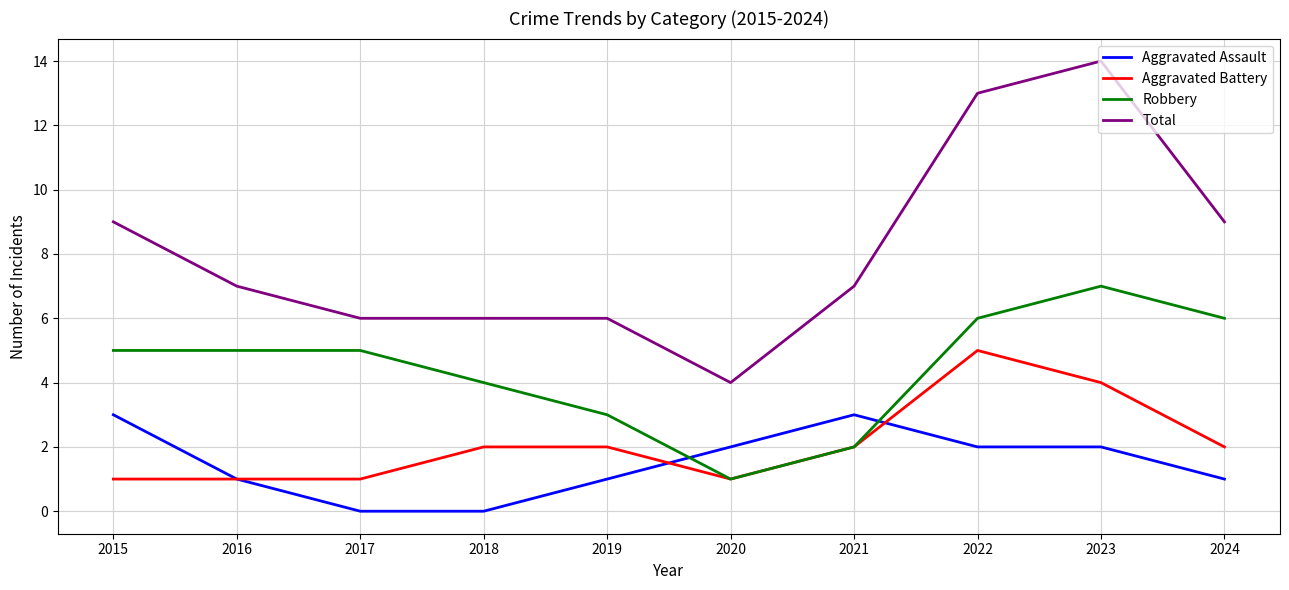

Rank the series by their maximum value, from highest to lowest.

Total, Robbery, Aggravated Battery, Aggravated Assault